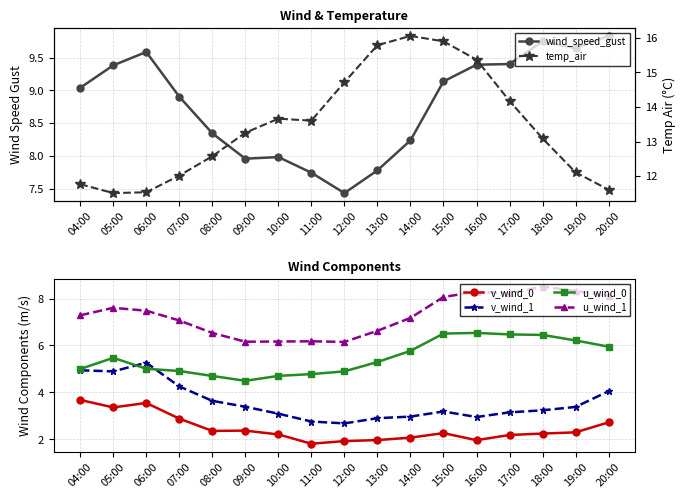

Does the chart display data point markers on the line(s)?

Yes